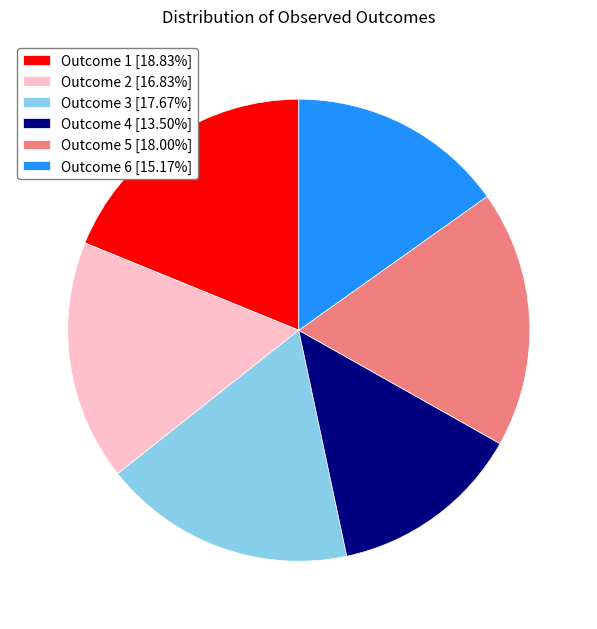

Does Outcome 6 [15.17%] account for over 50% of the chart?

No